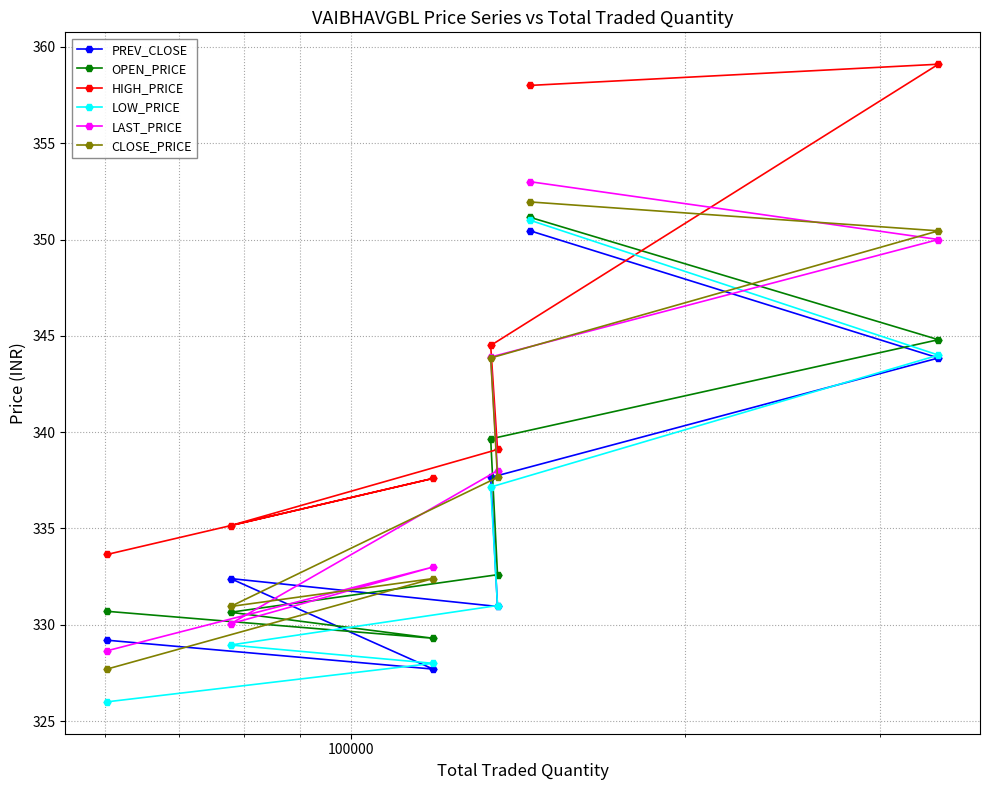

What is the value of the HIGH_PRICE point at the 4th from the left?

344.5